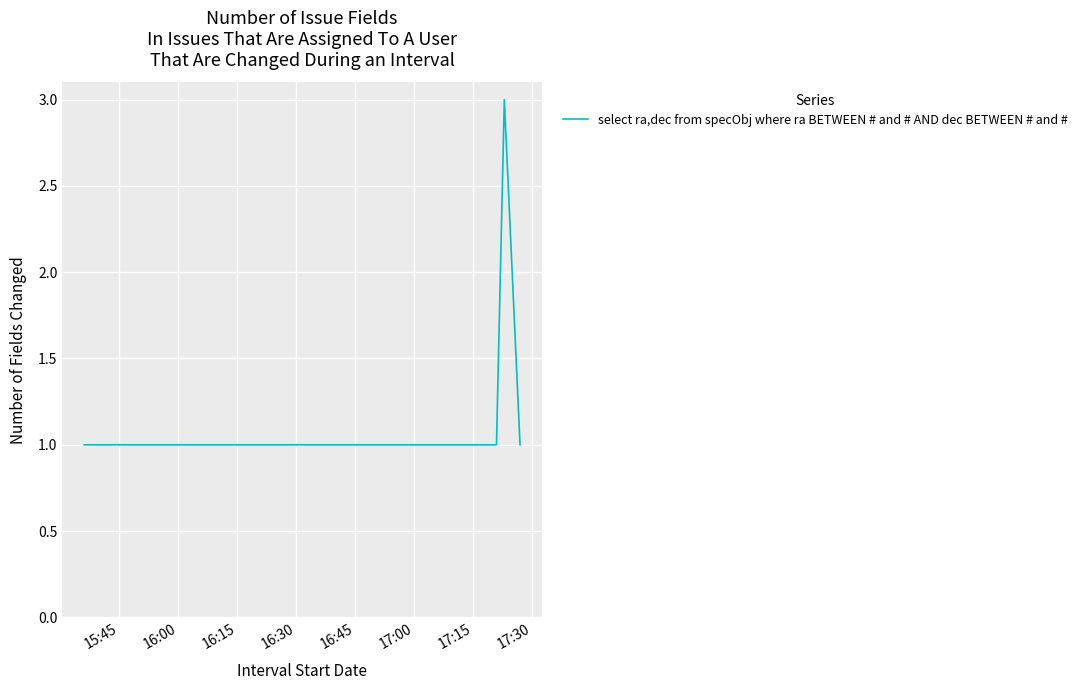

What is the maximum value shown in the chart?

3